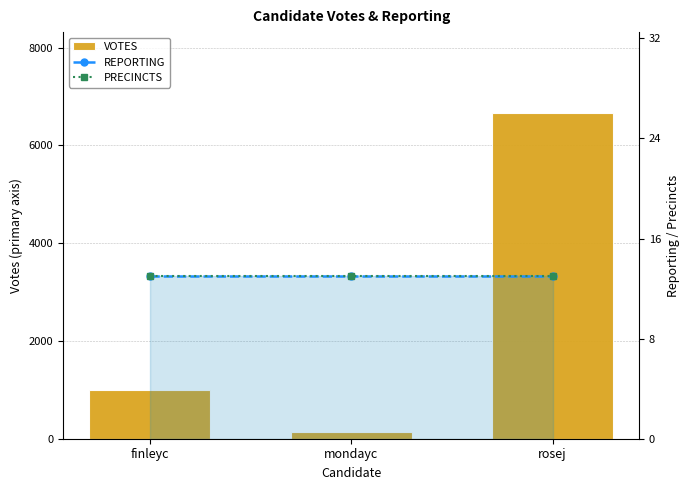

What is the label of the 2nd bar from the left?

mondayc